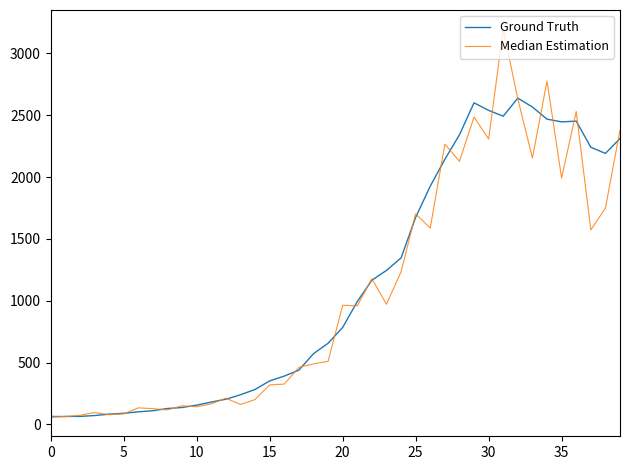

List the series in order of their peak value, highest first.

Median Estimation, Ground Truth